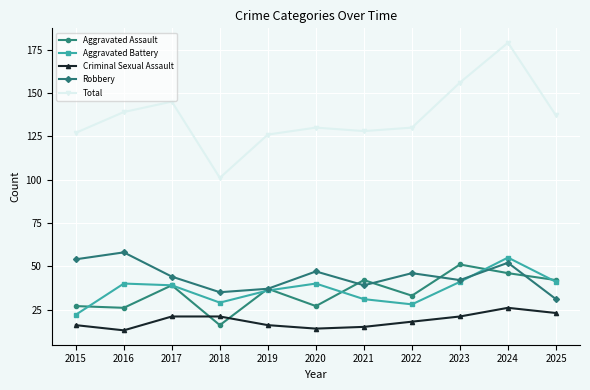

Which series has the largest range (max minus min)?

Total